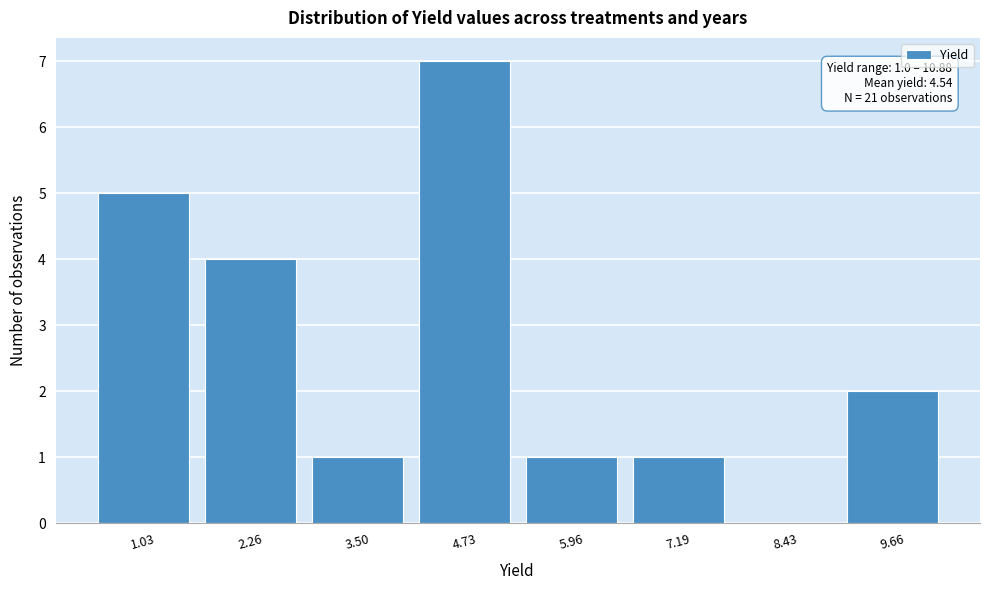

Reading right to left, extract all data points from this chart.

9.66=2	8.43=0	7.19=1	5.96=1	4.73=7	3.50=1	2.26=4	1.03=5